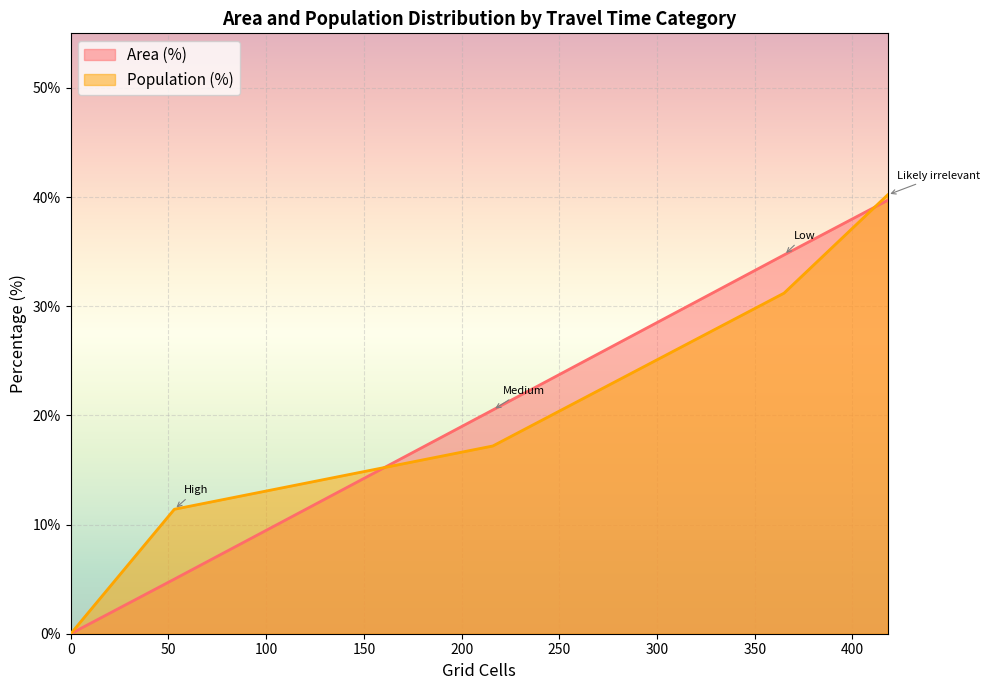

What is the difference between the second highest and minimum values in the Area (%) series?

34.7